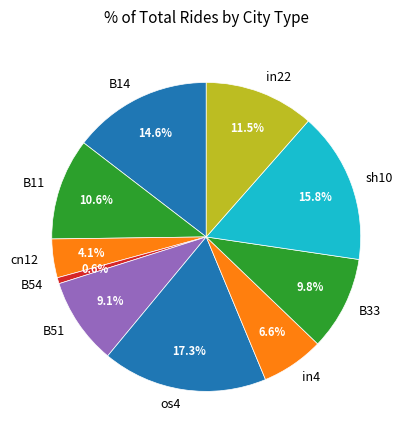

What is the smallest slice in the pie chart?

B54